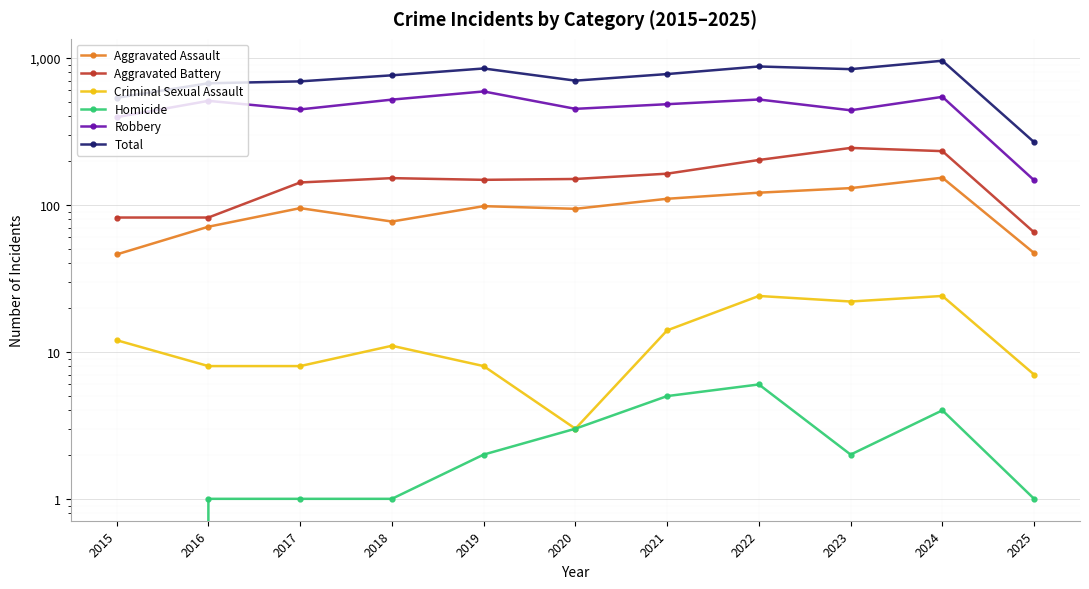

Is this an area chart (filled region under the line)?

No